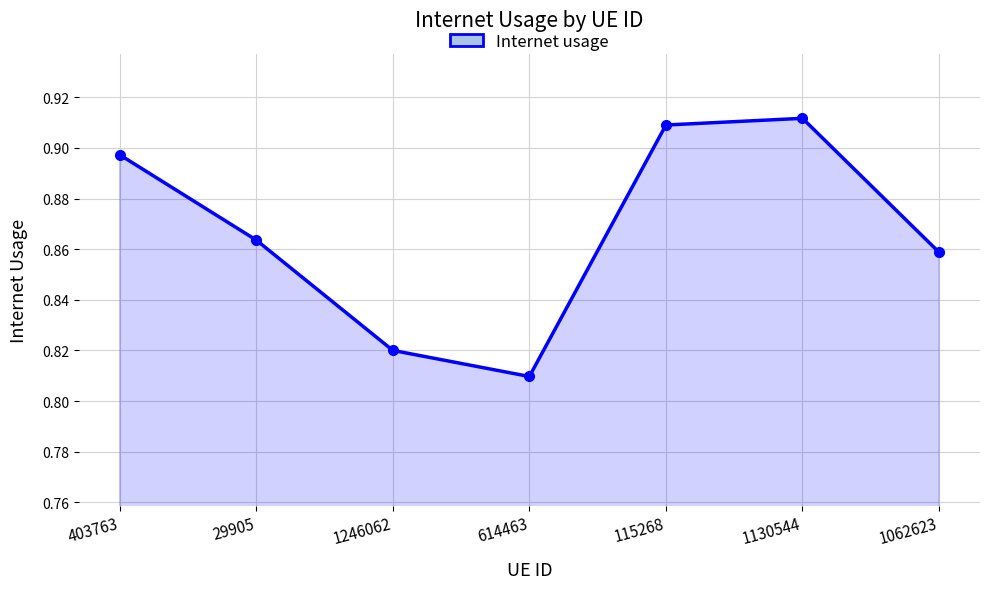

Count the values in the range 0 to 1.

7